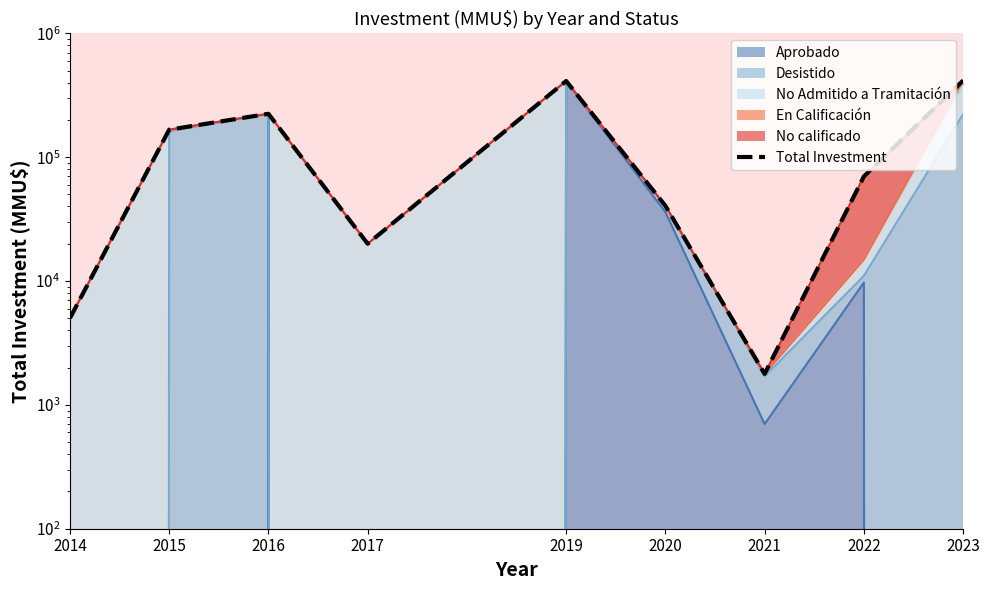

What is the value of the 6th point from the left?

40500